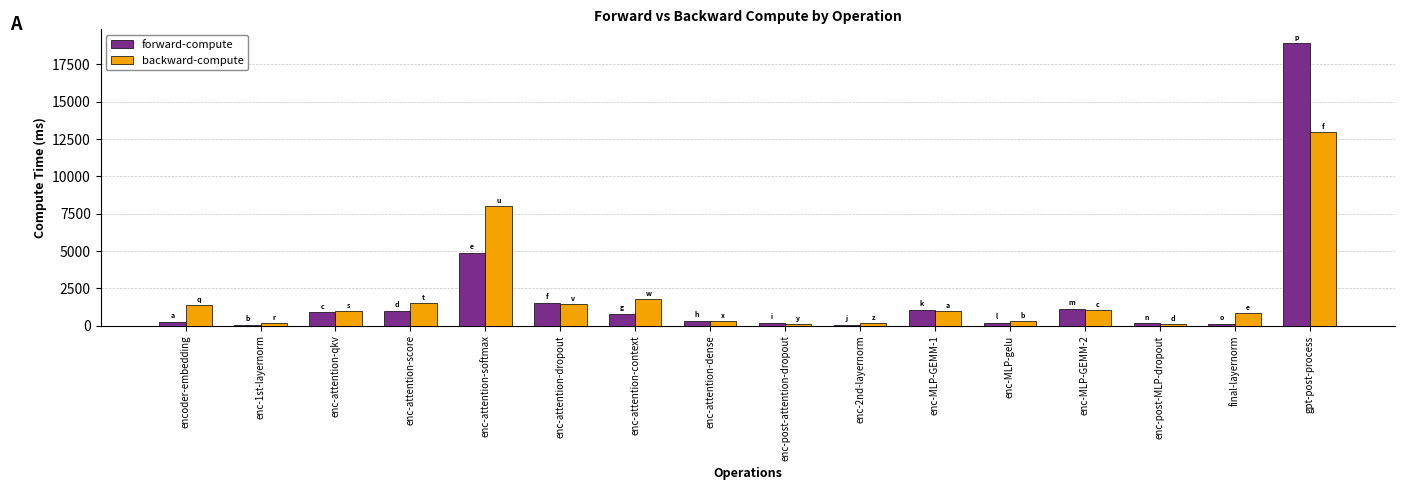

How many groups of bars are there?

16